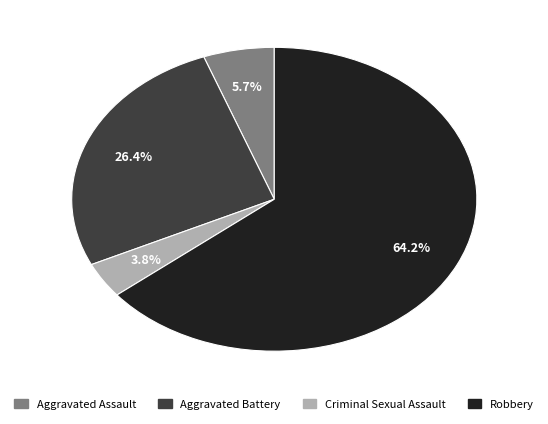

The Criminal Sexual Assault slice represents 12% of the pie. True or false?

False